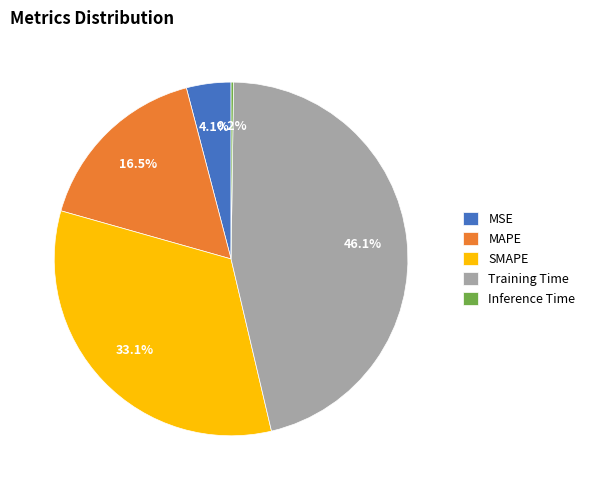

Which slice is the largest?

Training Time